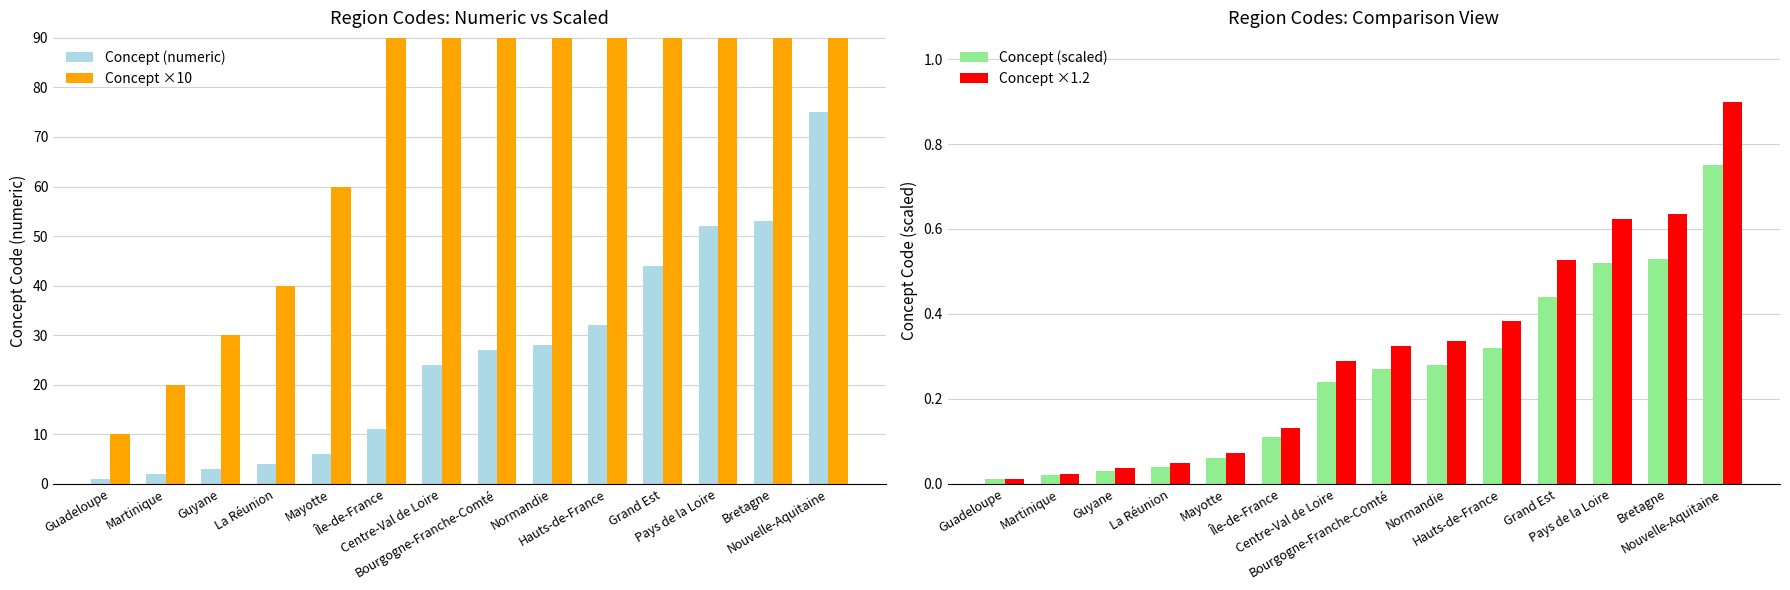

What is the sum of all Concept ×10 values?

3620.0